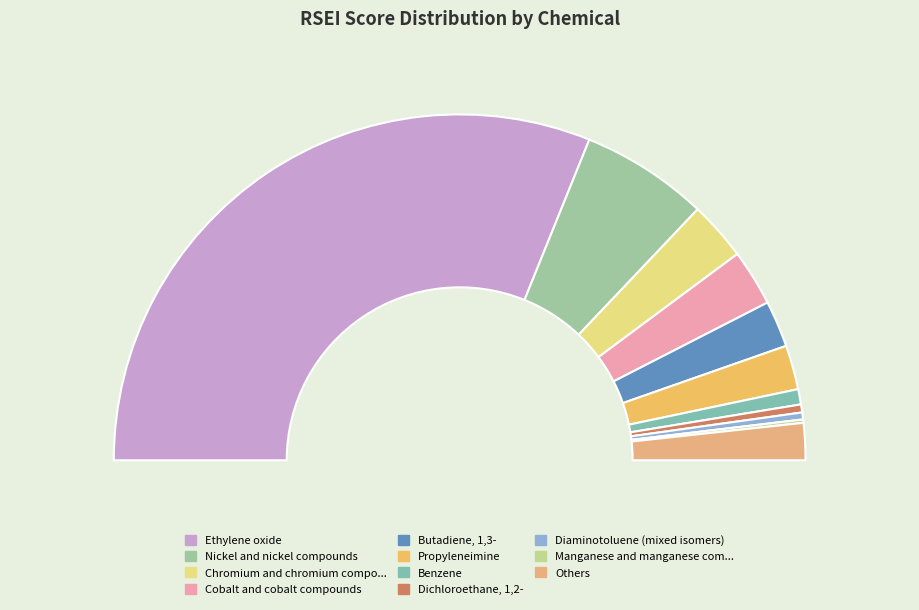

Is Ethylene oxide the majority of the pie?

Yes